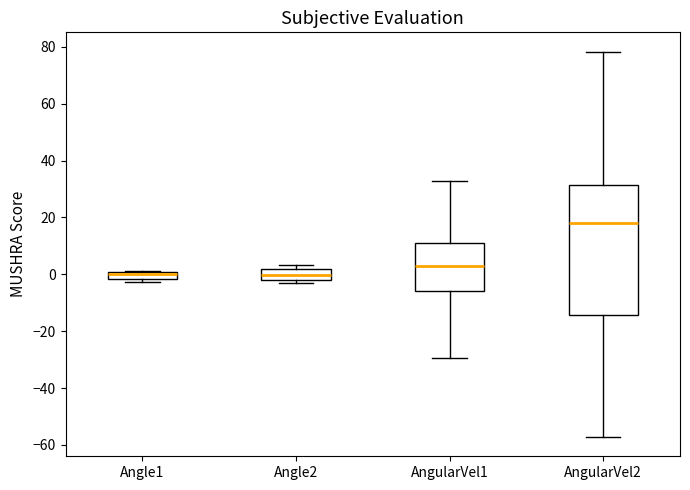

Which box is the tallest, from its lower edge to its upper edge?

AngularVel2